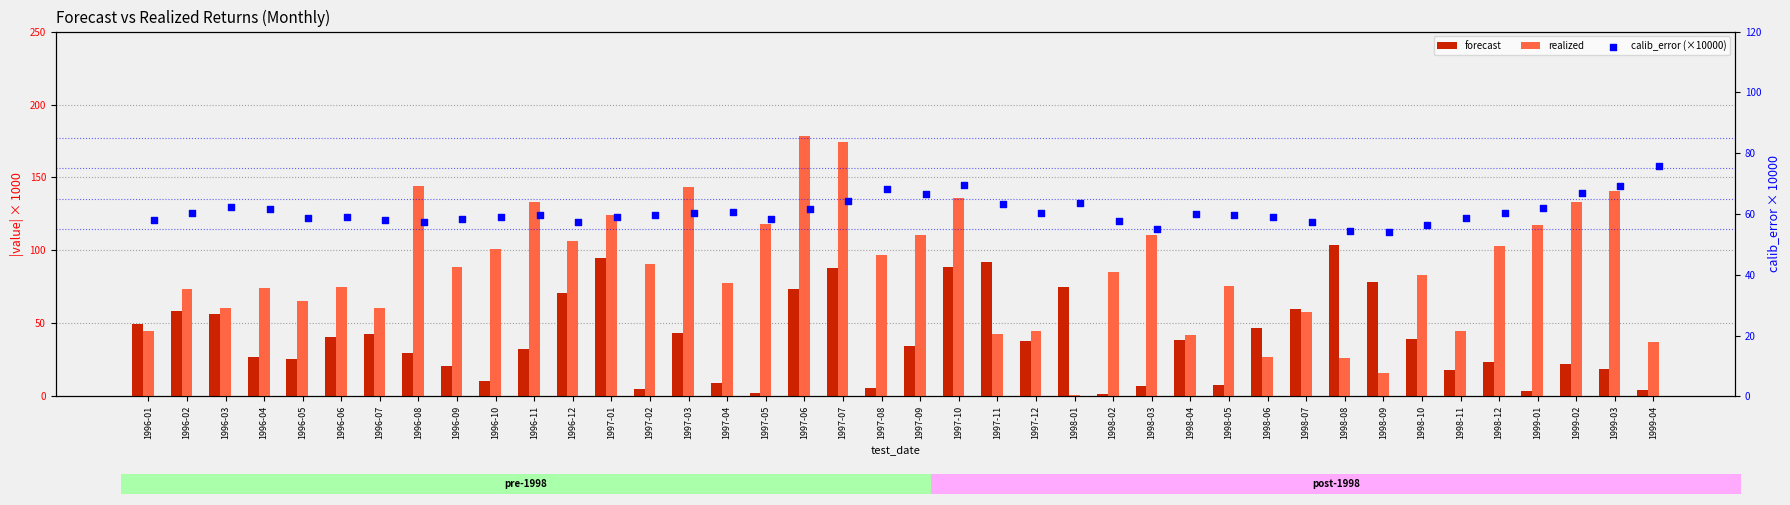

Which series has the largest Y range (max minus min)?

realized